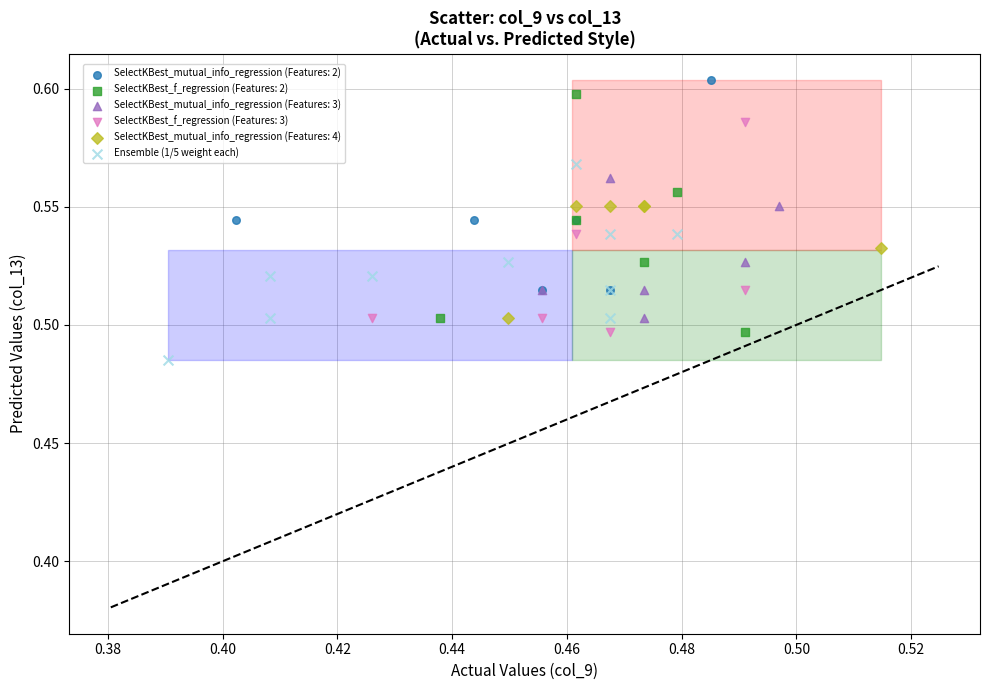

Which series contains the lowest Y value?

Ensemble (1/5 weight each)